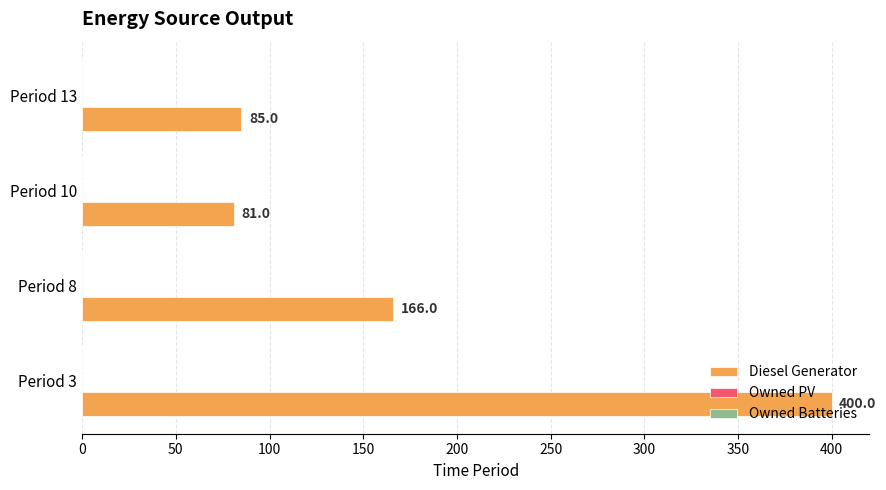

What is the change in value from Period 8 to Period 10?

-85.0